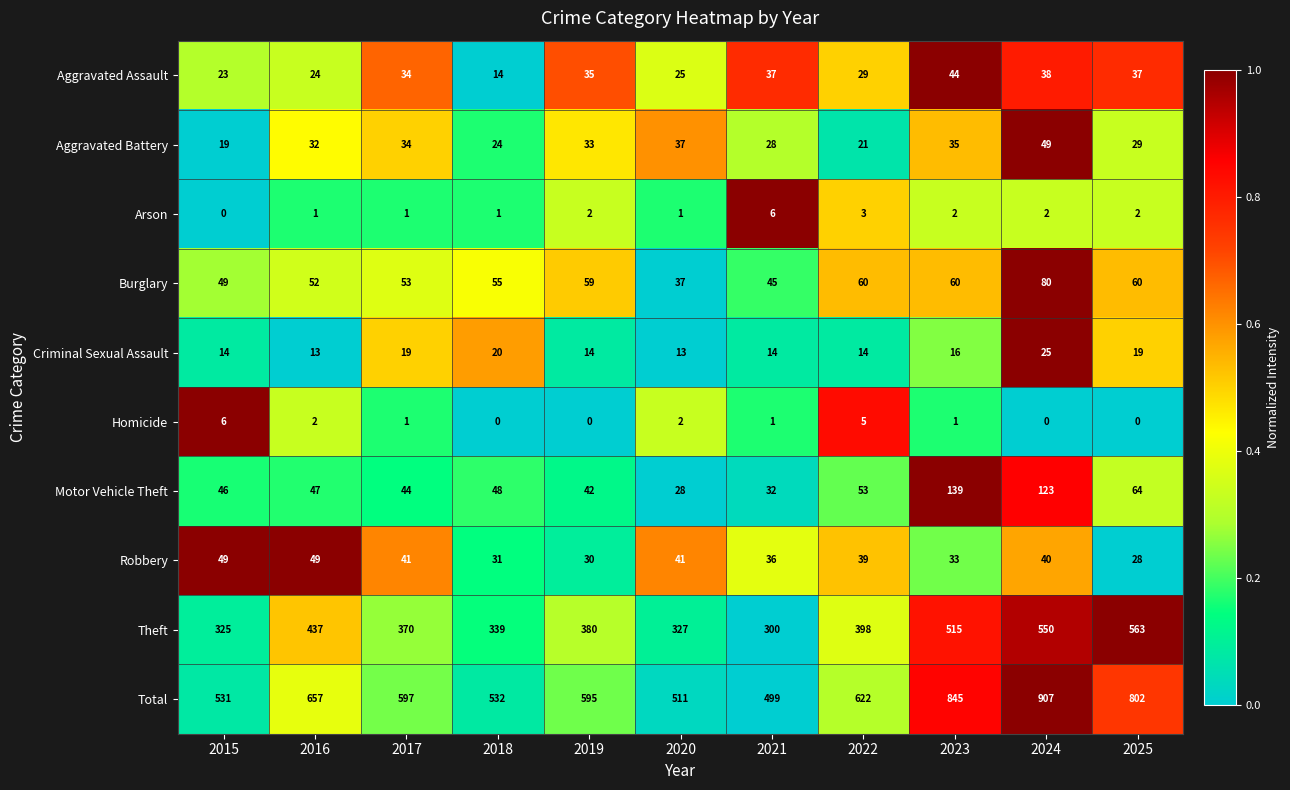

At which category does the chart reach its peak across all series?

2024